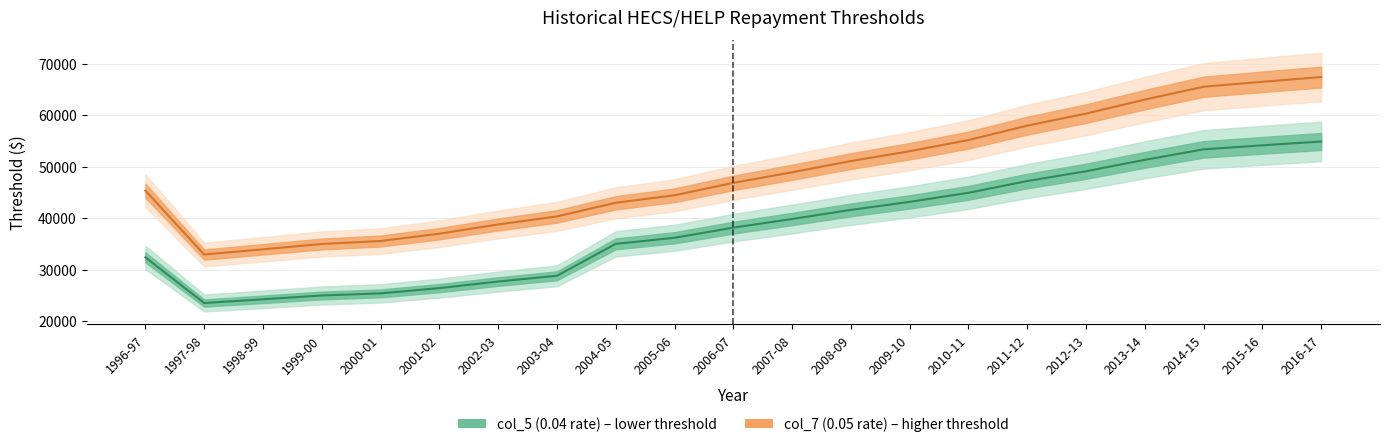

At which category is the sum across all series the highest?

2016-17